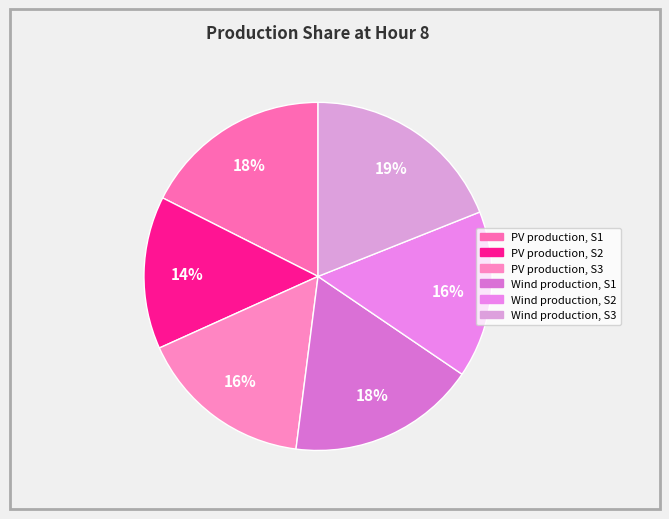

Count the number of slices in the pie.

6